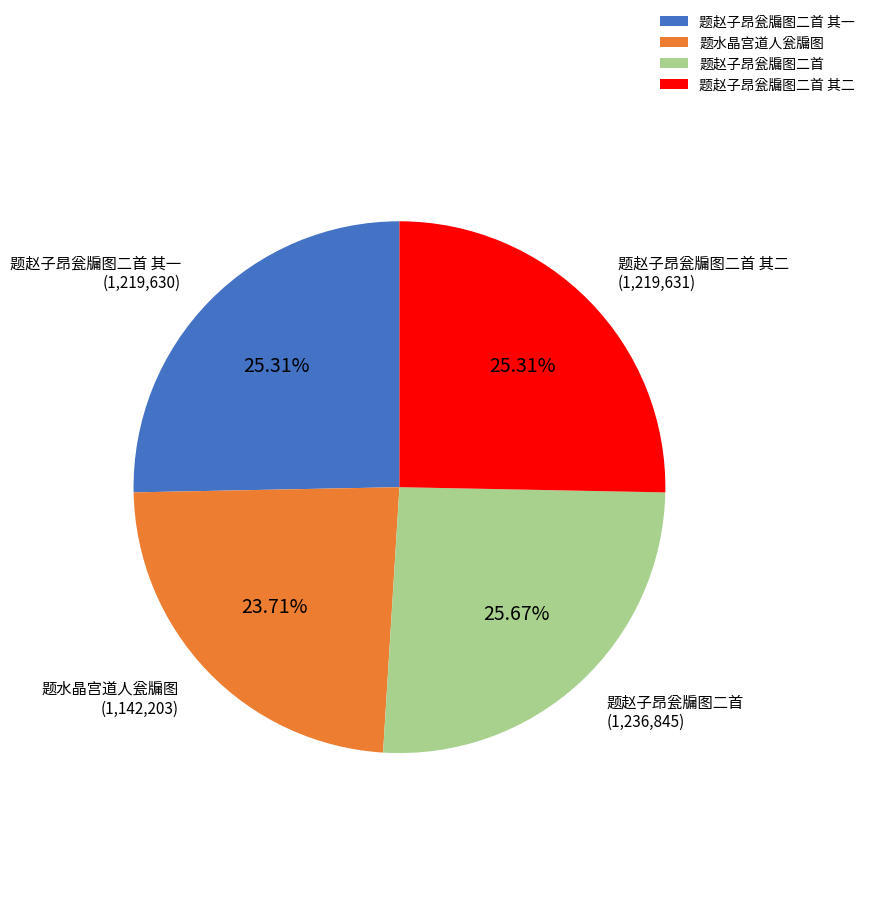

To the nearest percent, what portion does 题赵子昂瓮牖图二首 其一 represent?

25%